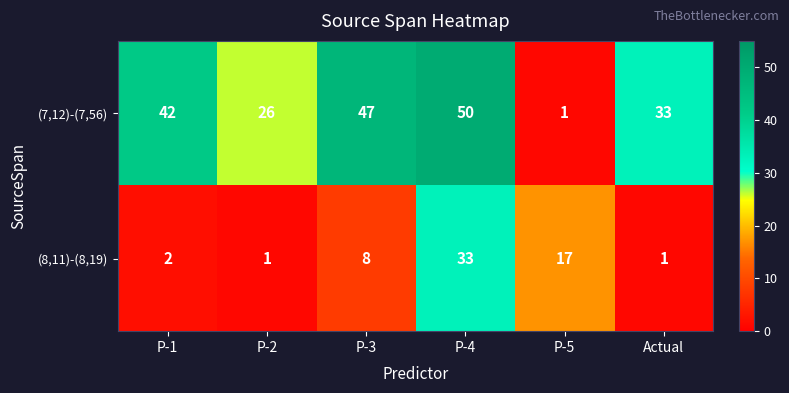

Which series has the widest spread of values?

(7,12)-(7,56)